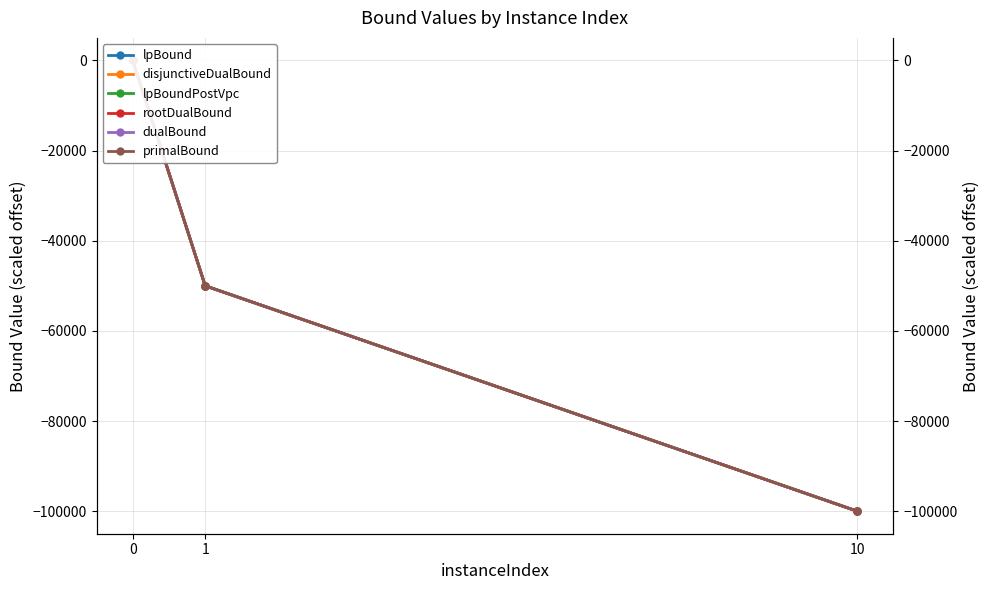

Reading left to right, list all the values displayed in this chart.

lpBound: 0	-50000	-100000
disjunctiveDualBound: 0	-50000	-100000
lpBoundPostVpc: 0	-50000	-100000
rootDualBound: 0	-50000	-100000
dualBound: 0	-50000	-100000
primalBound: 0	-50000	-100000